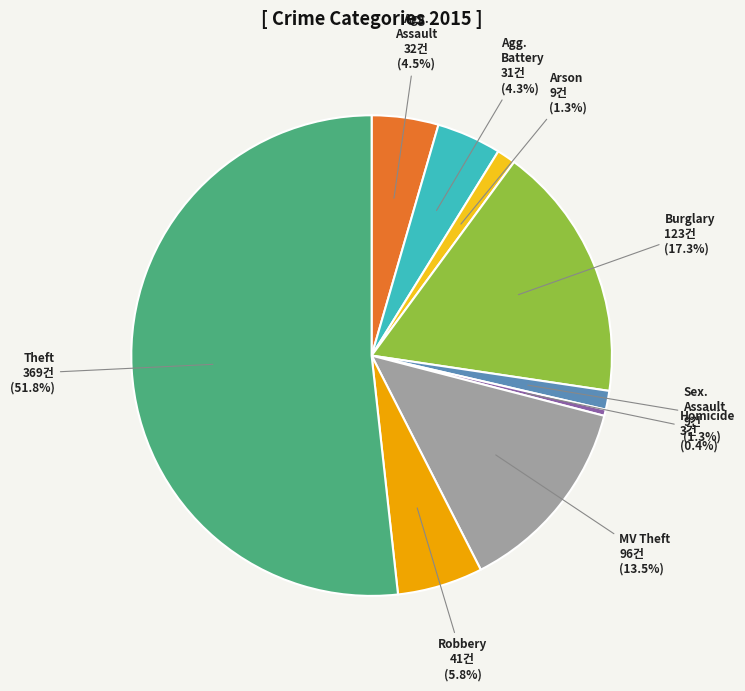

Does any single category account for the majority?

Yes